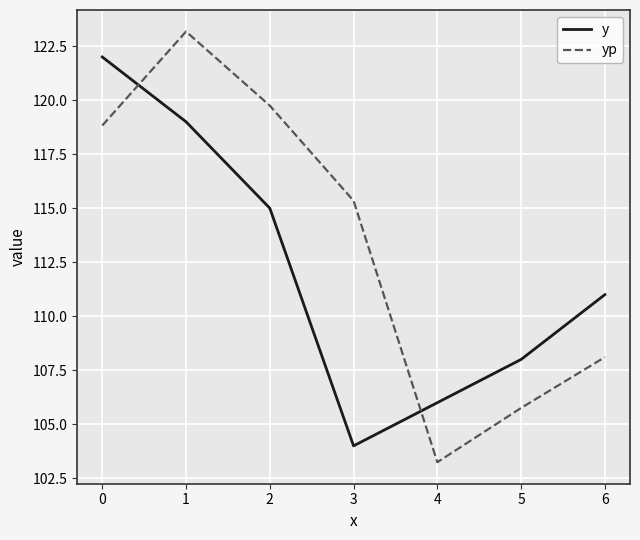

Is this an area chart (filled region under the line)?

No